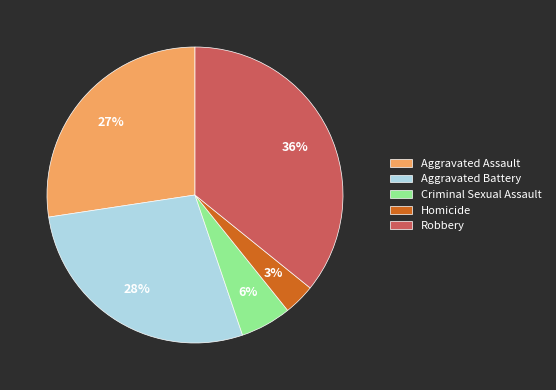

To the nearest percent, what is the average slice percentage?

20%